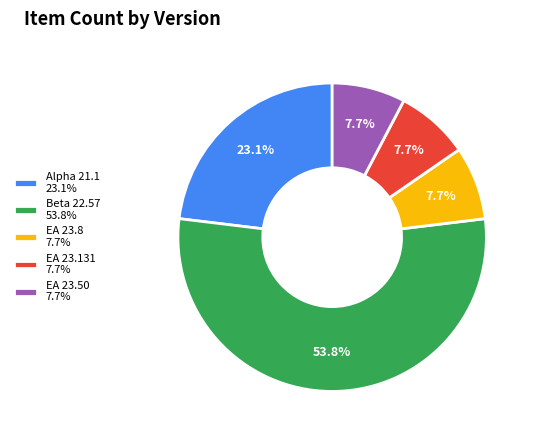

Which category has the biggest portion of the pie?

Beta 22.57